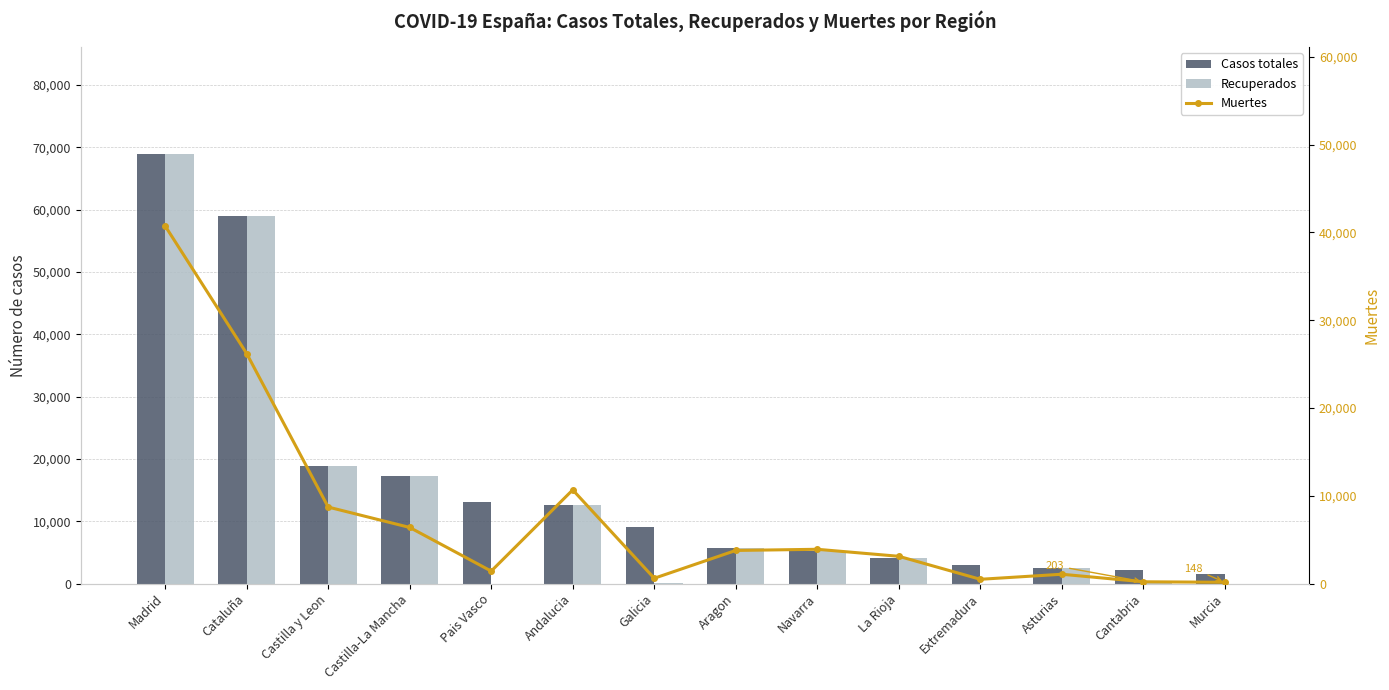

At how many categories does at least one series exceed 2068?

13